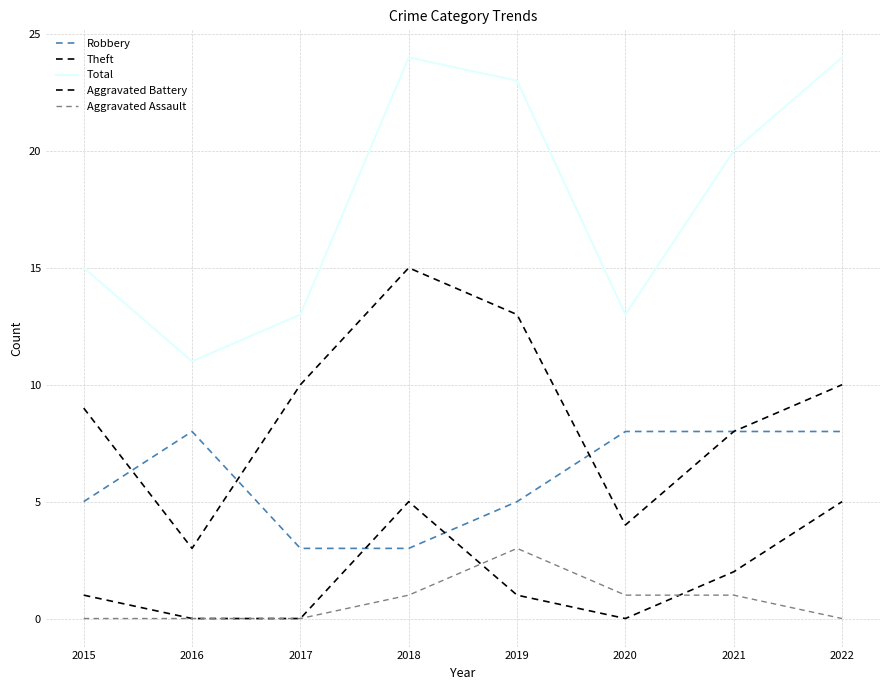

Does the chart have visible grid lines?

Yes